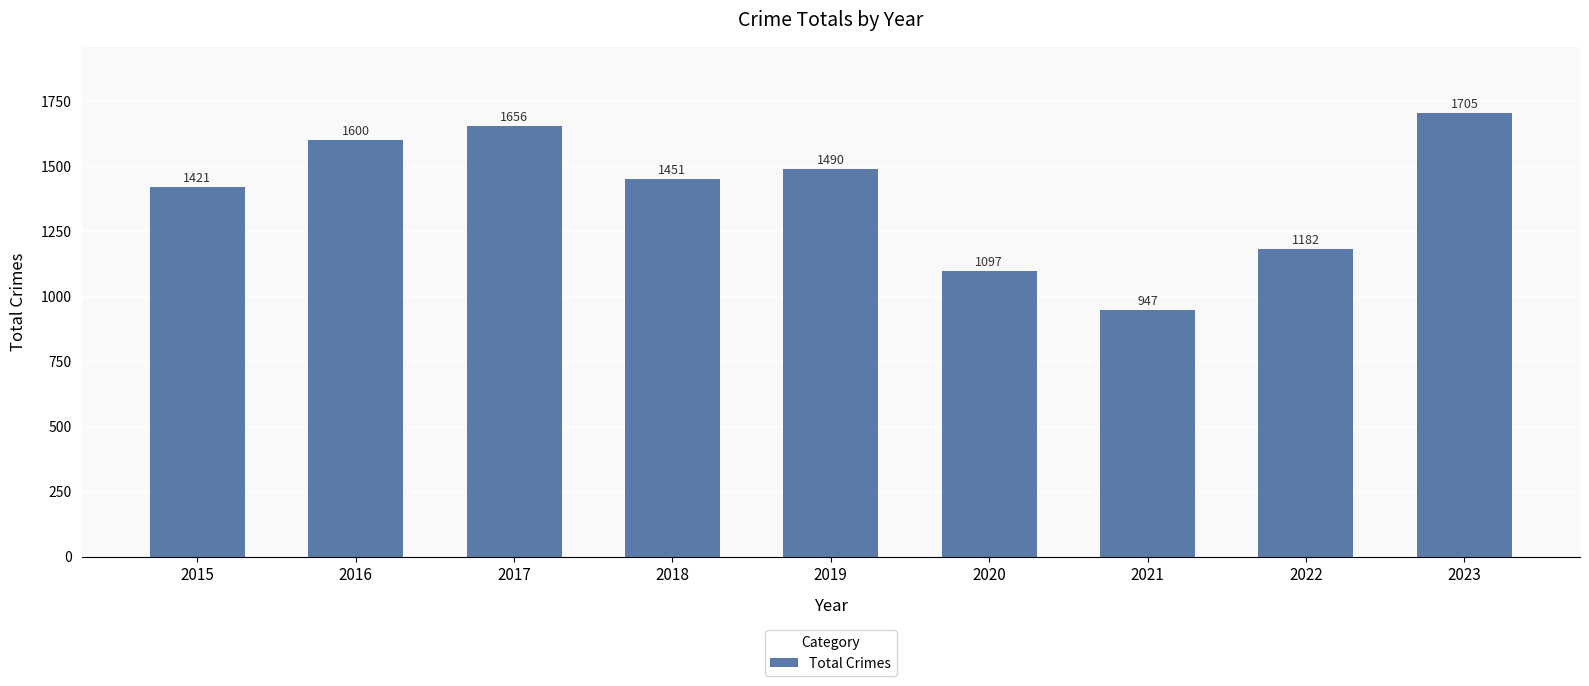

Are the bars horizontal?

No